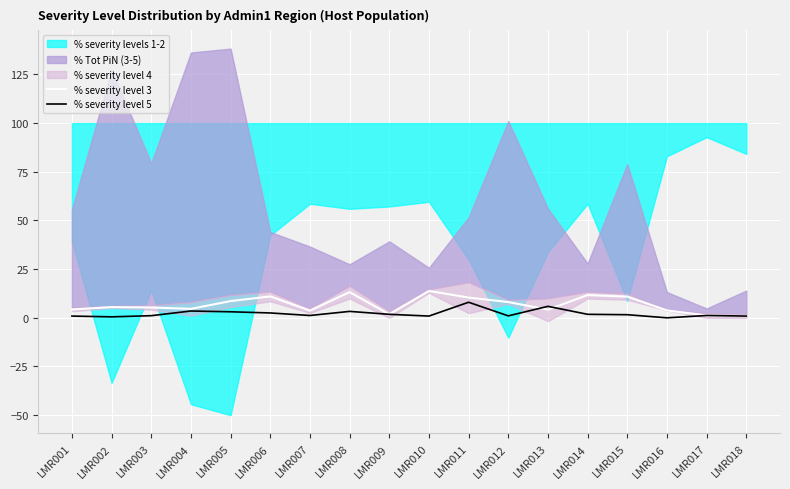

Is the value of % severity level 5 at LMR009 greater than the value of % severity level 3 at LMR008?

No